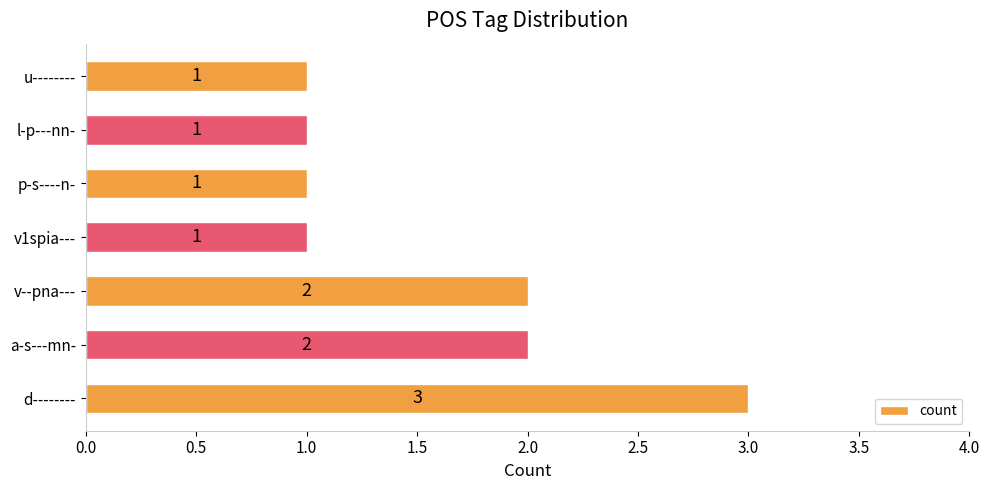

How many bars are there in total?

7